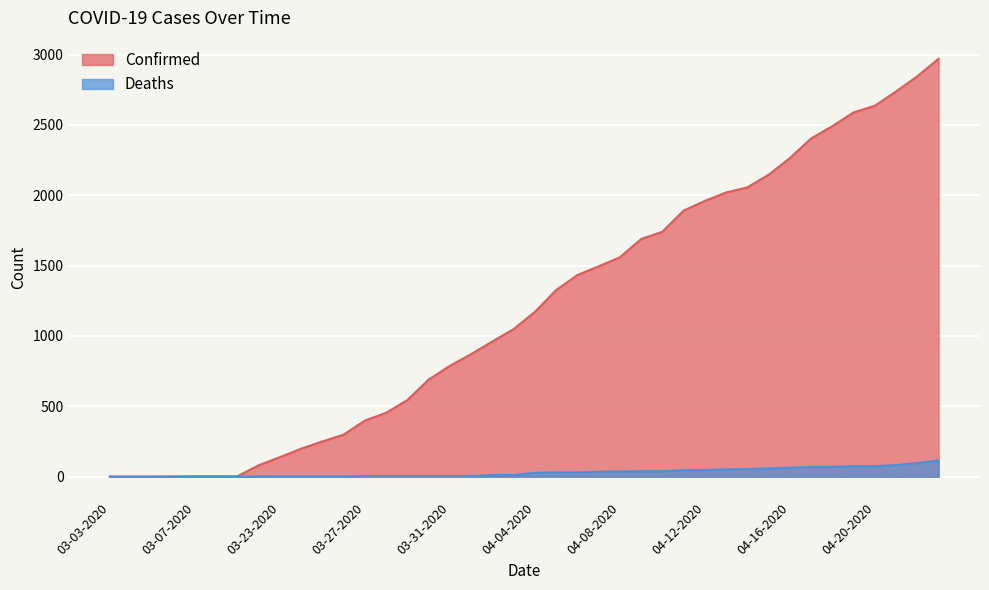

What are all the series names shown in the legend?

Confirmed, Deaths